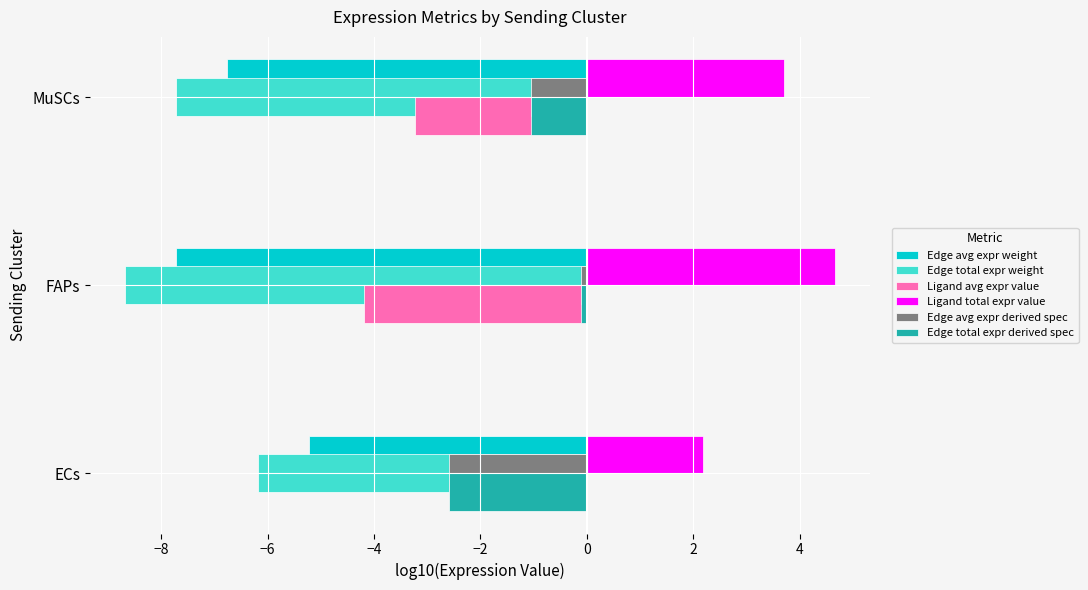

Is the value of Edge avg expr derived spec at MuSCs greater than the value of Ligand total expr value at FAPs?

No